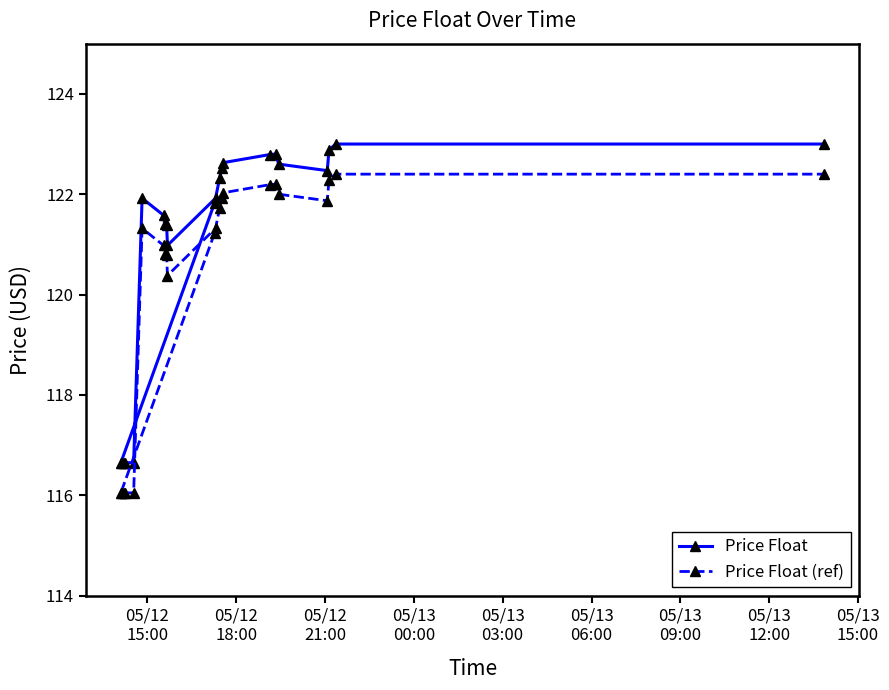

What is the minimum value shown in the chart?

116.1